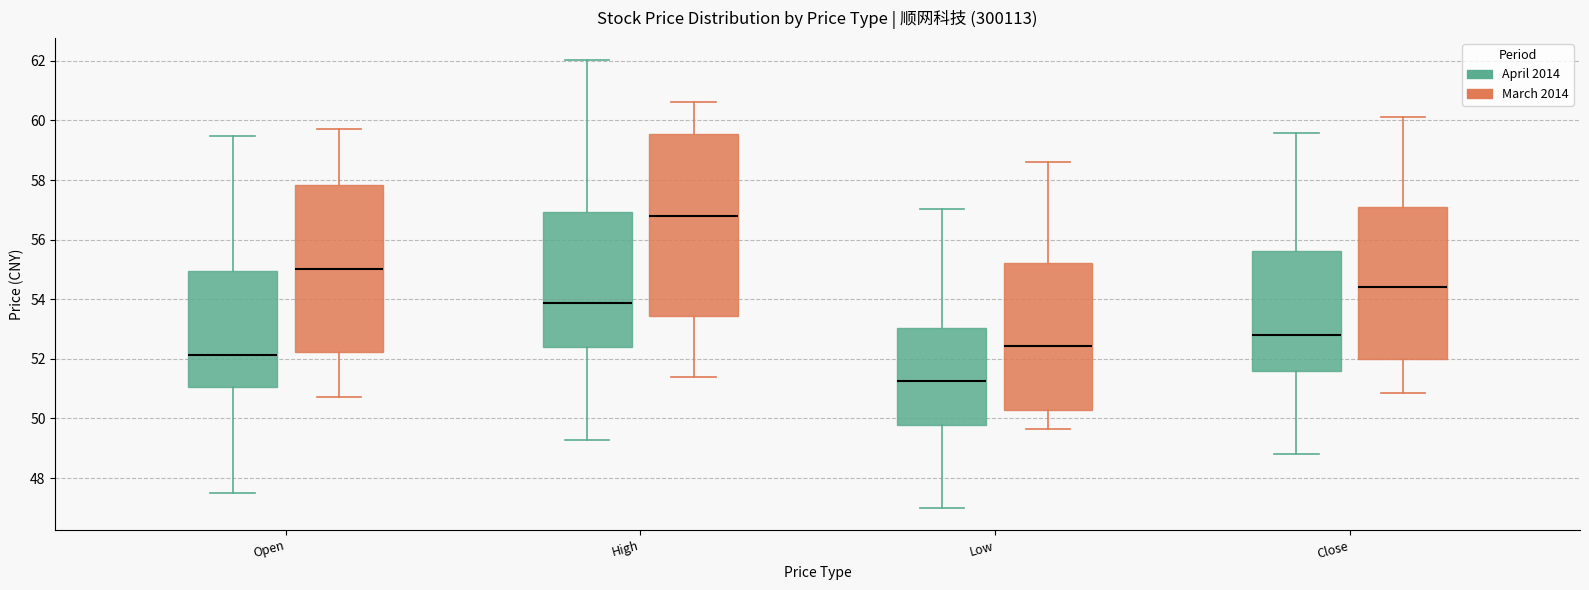

Where does the upper whisker of the box for Low (March 2014) end on the y-axis? The values are not printed on the chart, so give them approximately, as read against the axis.

58.6